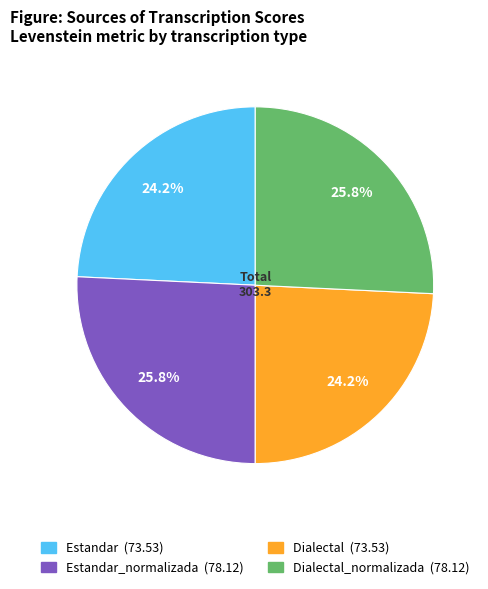

Does any single category account for the majority?

No